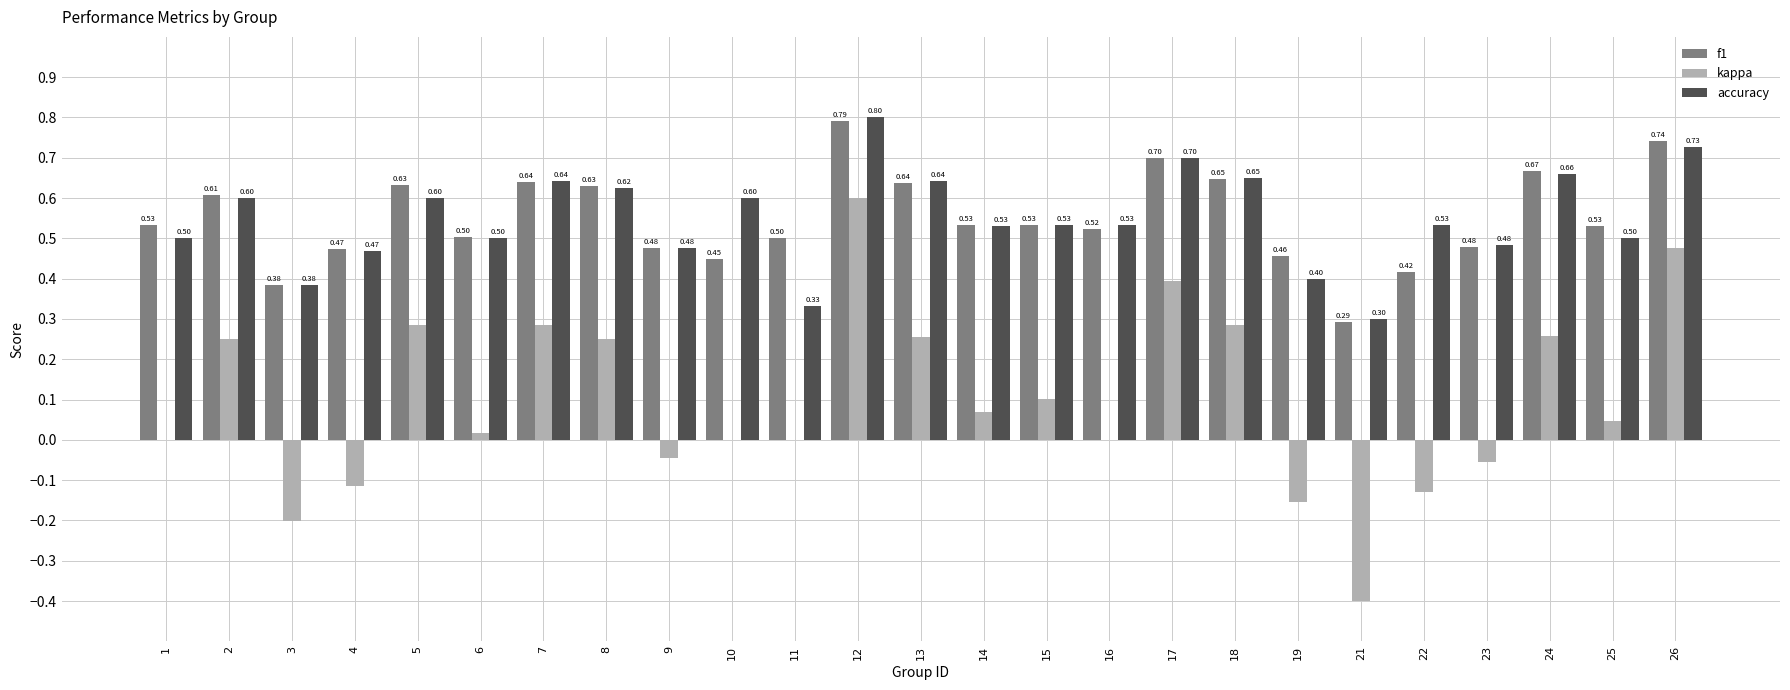

Which series changed the most between 18 and 19?

kappa